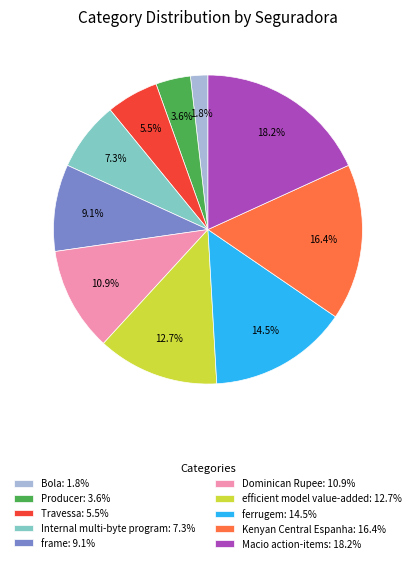

Rank the categories by value from lowest to highest.

Bola, Producer, Travessa, Internal multi-byte program, frame, Dominican Rupee, efficient model value-added, ferrugem, Kenyan Central Espanha, Macio action-items